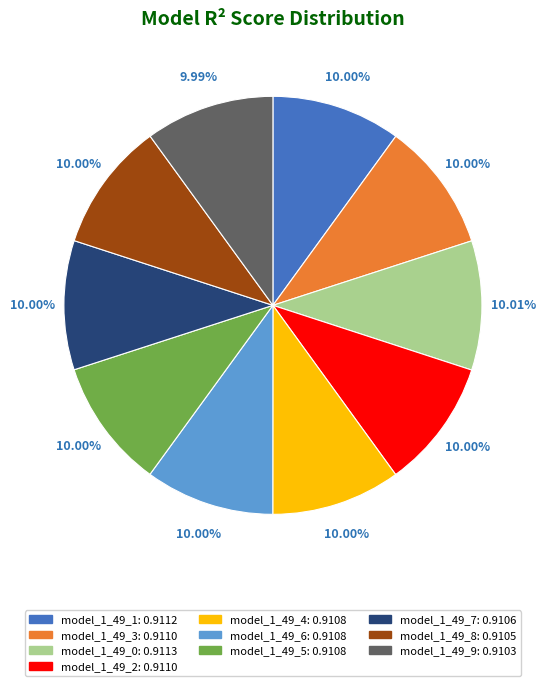

Is model_1_49_4 the majority of the pie?

No